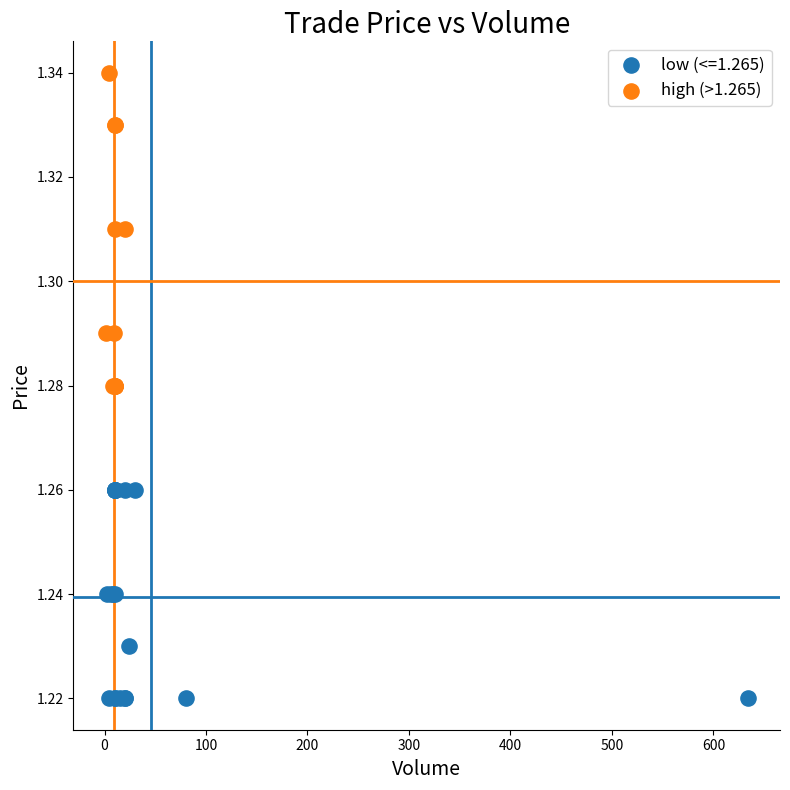

Which series contains the lowest Y value?

low (<=1.265)